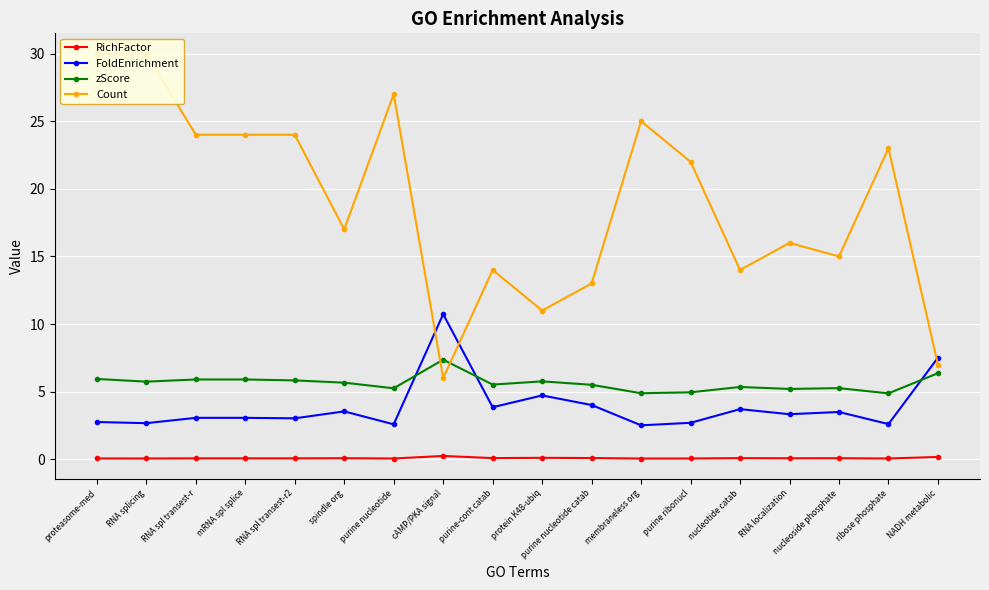

At how many categories does at least one series exceed 25?

3